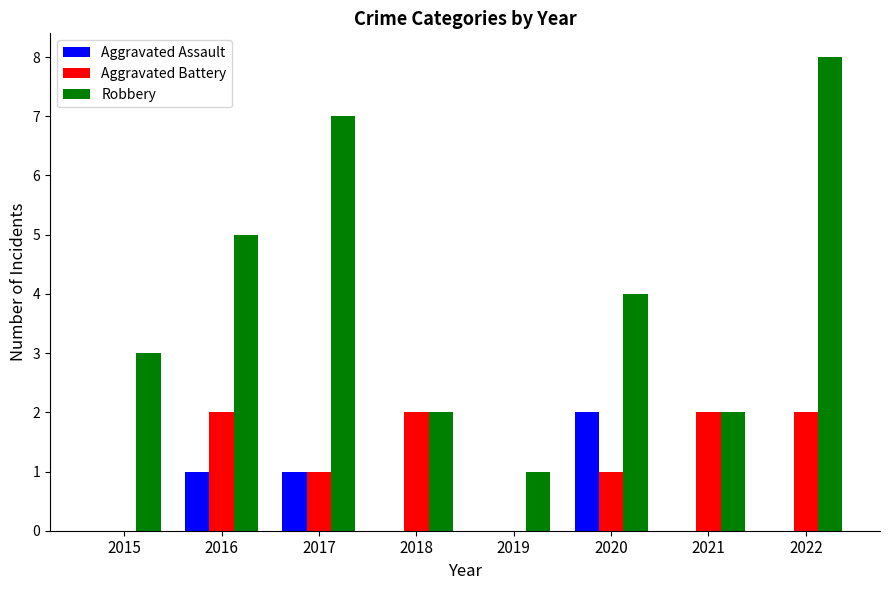

How many Robbery values are between 2 and 7?

6